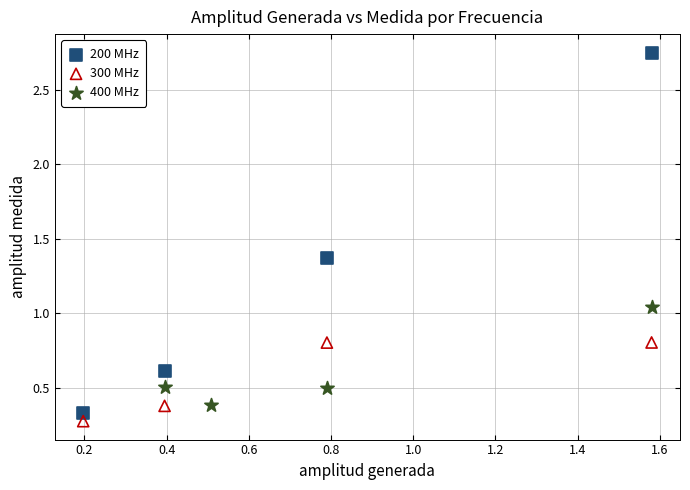

Which series has the widest spread of Y values?

200 MHz